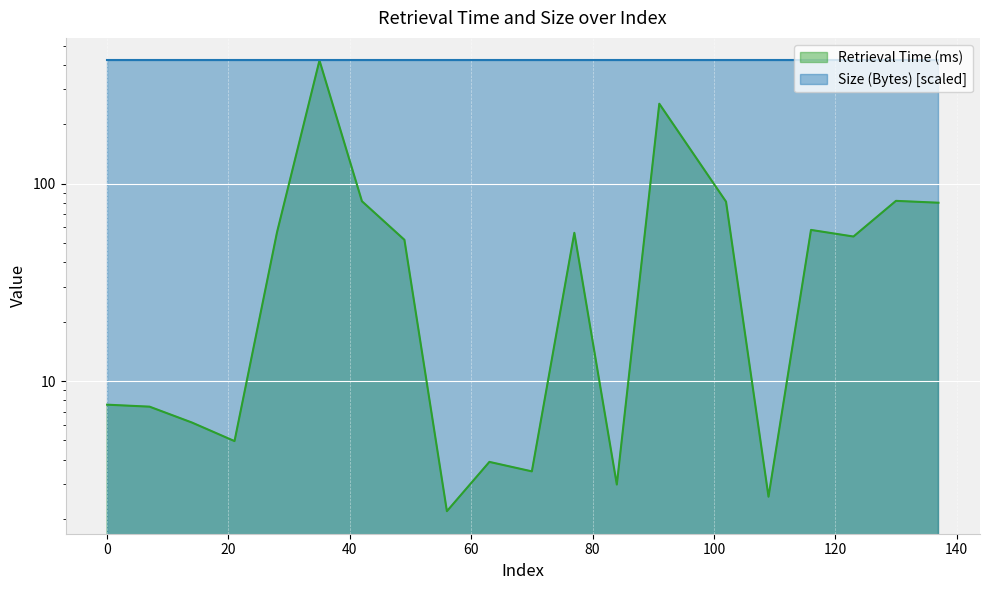

Reading left to right, extract all data points from this chart.

7.6	7.4	6.2	5.0	56.6	420.3	81.3	51.9	2.2	3.9	3.5	56.3	3.0	253.7	80.9	2.6	58.2	53.9	81.7	80.0